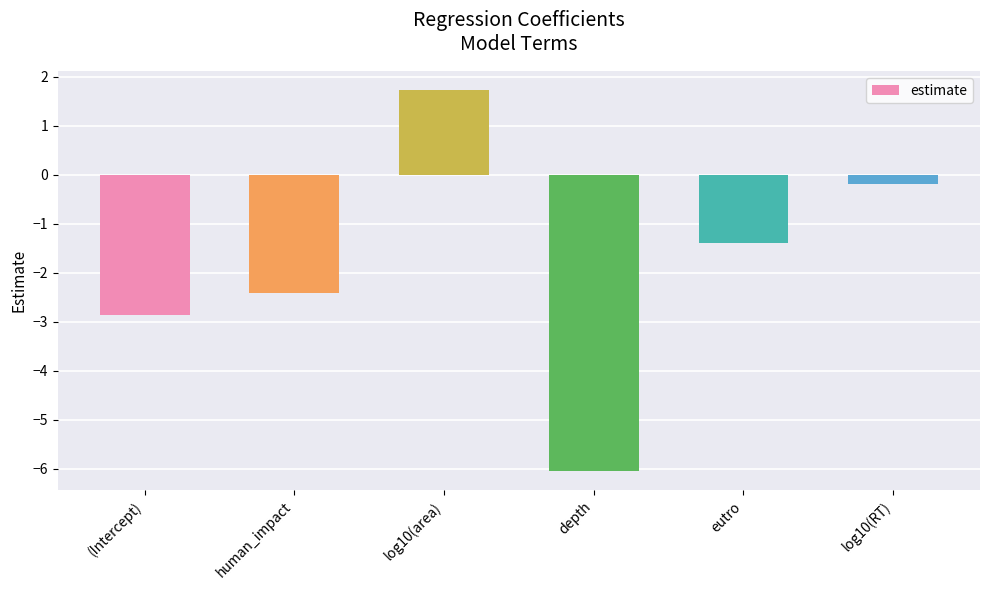

How many negative values are there?

5